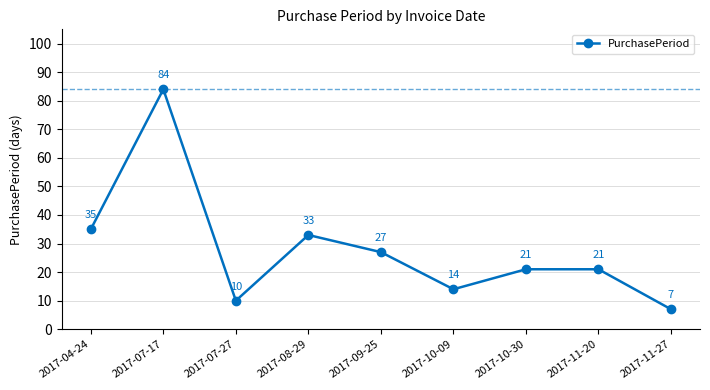

Reading left to right, extract all data points from this chart.

2017-04-24=35	2017-07-17=84	2017-07-27=10	2017-08-29=33	2017-09-25=27	2017-10-09=14	2017-10-30=21	2017-11-20=21	2017-11-27=7